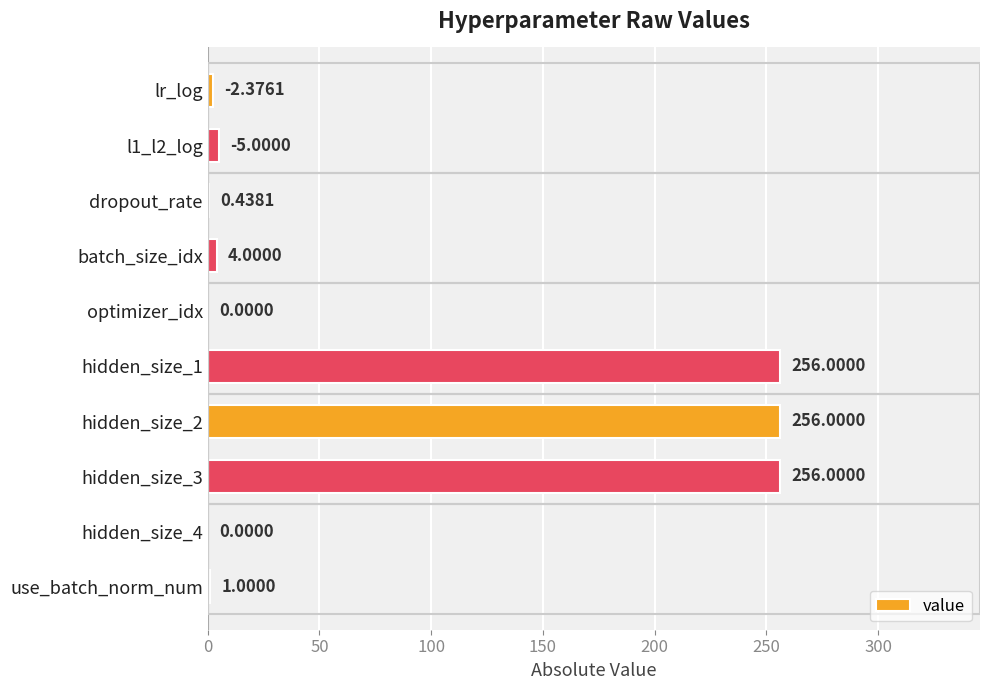

Approximately how many times larger is the value at hidden_size_2 compared to hidden_size_3?

1.0